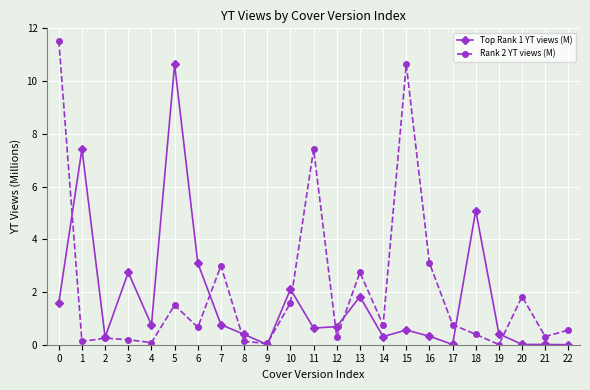

What is the value of the Rank 2 YT views (M) point at the 7th from the left?

0.7